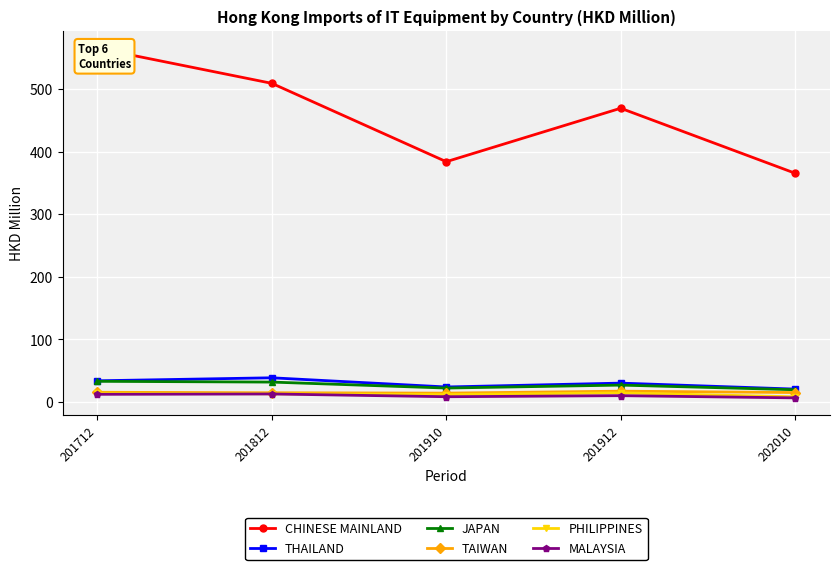

What is the spread (max minus min) of values at 201812?

495.8